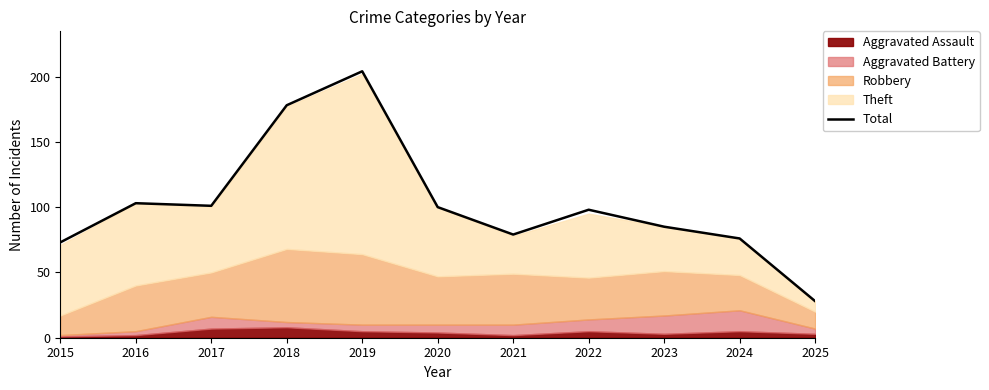

What is the difference between the maximum and minimum values?

176